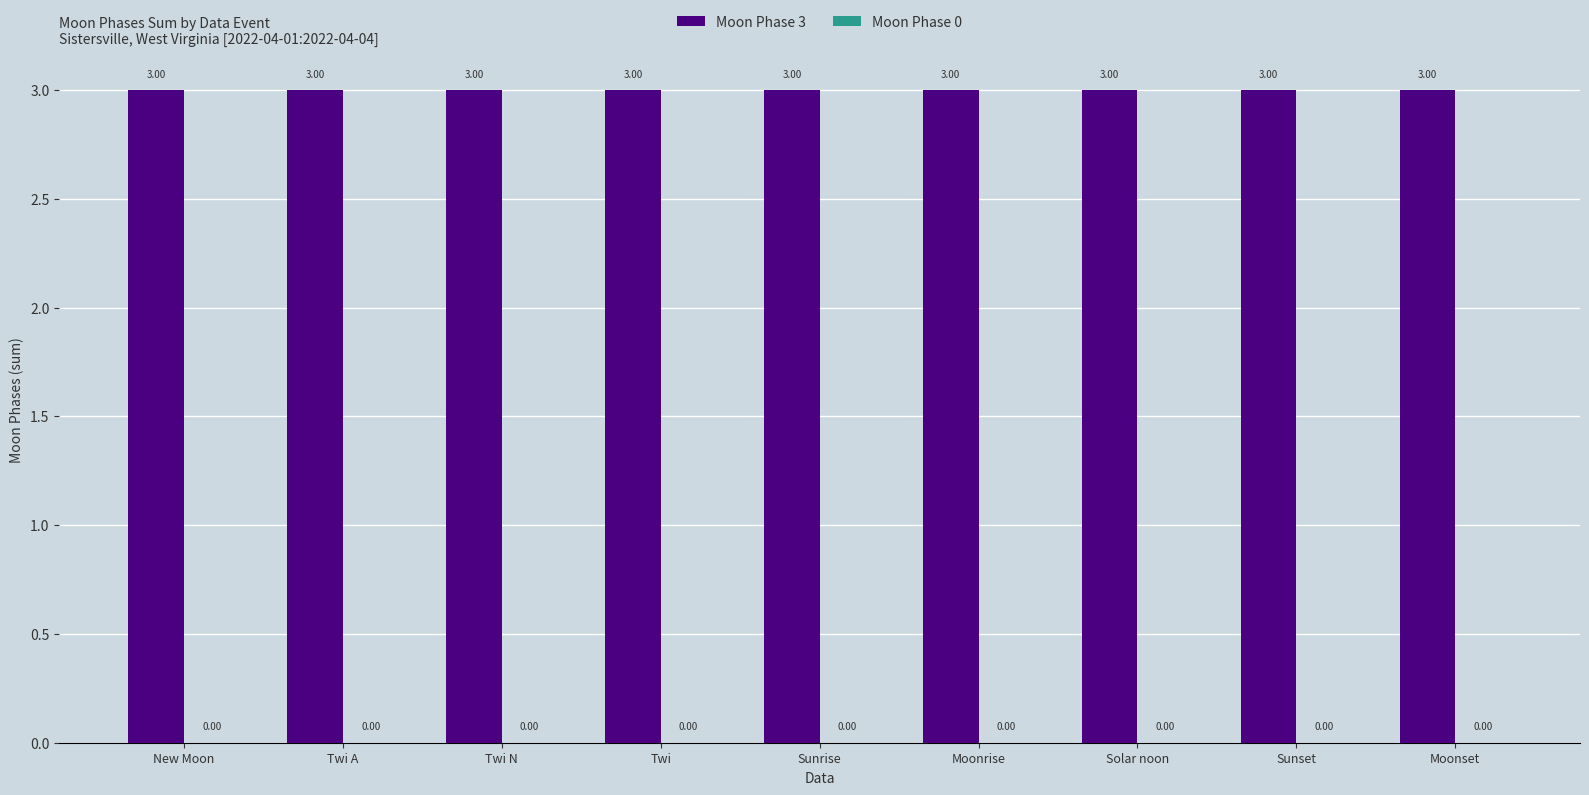

True or false: Moon Phase 3 has a value of 5 at New Moon.

False